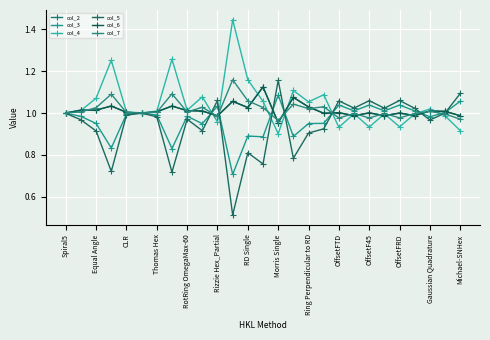

Reading right to left, extract all data points from this chart.

col_2: 1.0	1.0	1.0	1.0	1.0	1.0	1.0	1.0	1.0	1.0	1.0	1.1	1.0	1.1	1.0	1.1	1.0	1.0	1.0	1.0	1.0	1.0	1.0	1.0	1.0	1.0	1.0
col_3: 1.1	1.0	1.0	1.0	1.0	1.0	1.0	1.0	1.0	1.0	0.9	0.9	1.1	0.9	0.9	0.7	1.0	0.9	1.0	0.8	1.0	1.0	1.0	0.8	0.9	1.0	1.0
col_4: 0.9	1.0	1.0	1.0	0.9	1.0	0.9	1.0	0.9	1.1	1.1	1.1	0.9	1.1	1.2	1.4	1.0	1.1	1.0	1.3	1.0	1.0	1.0	1.3	1.1	1.0	1.0
col_5: 1.1	1.0	1.0	1.0	1.1	1.0	1.1	1.0	1.1	0.9	0.9	0.8	1.2	0.8	0.8	0.5	1.1	0.9	1.0	0.7	1.0	1.0	1.0	0.7	0.9	1.0	1.0
col_6: 1.0	1.0	1.0	1.0	1.0	1.0	1.0	1.0	1.0	1.0	1.0	1.1	1.0	1.1	1.0	1.1	1.0	1.0	1.0	1.0	1.0	1.0	1.0	1.0	1.0	1.0	1.0
col_7: 1.0	1.0	1.0	1.0	1.0	1.0	1.0	1.0	1.0	1.0	1.0	1.0	1.0	1.0	1.1	1.2	1.0	1.0	1.0	1.1	1.0	1.0	1.0	1.1	1.0	1.0	1.0